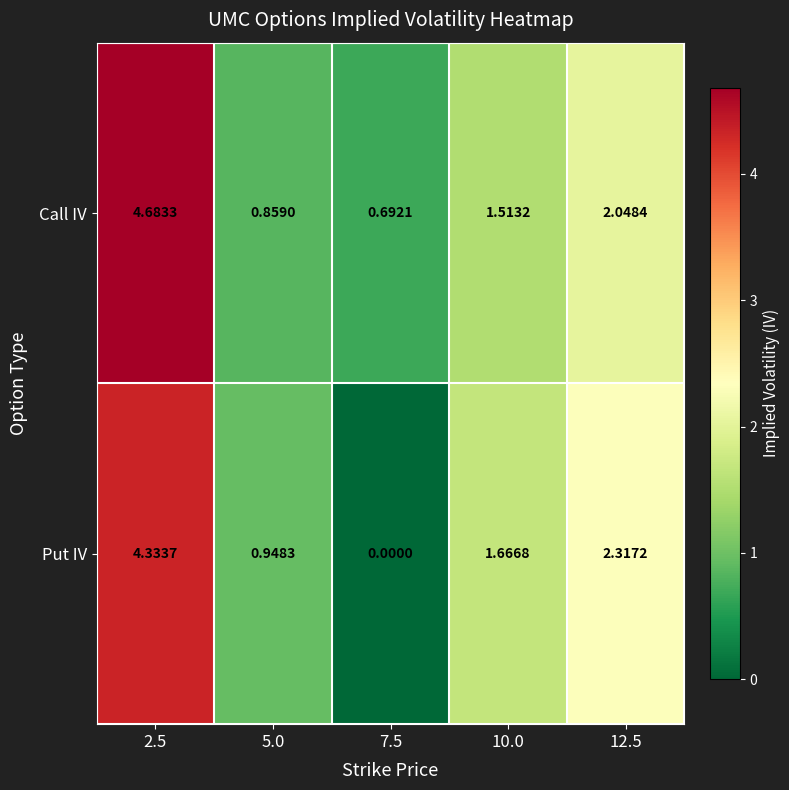

List the series in order of their overall mean, highest first.

Call IV, Put IV